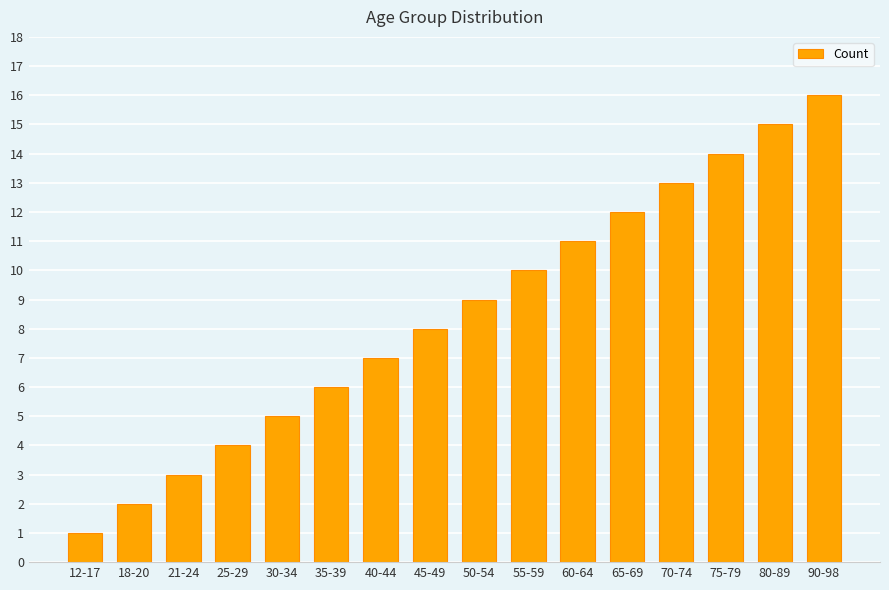

Rank the categories by value from highest to lowest.

90-98, 80-89, 75-79, 70-74, 65-69, 60-64, 55-59, 50-54, 45-49, 40-44, 35-39, 30-34, 25-29, 21-24, 18-20, 12-17